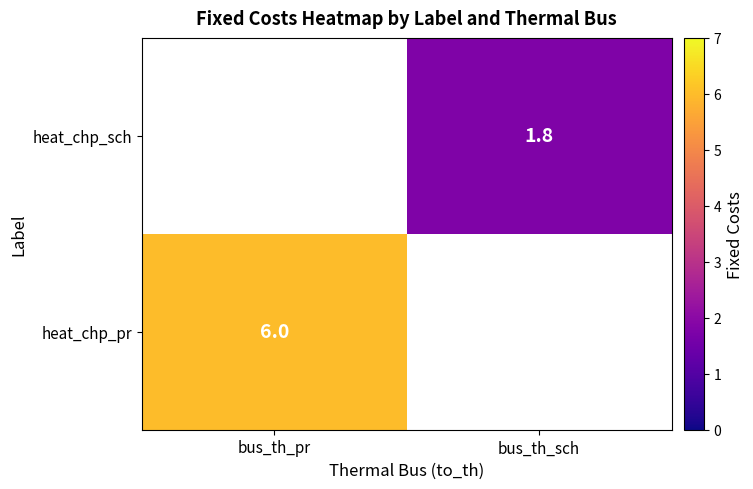

Is it true that heat_chp_sch equals 0.9 at bus_th_sch?

False